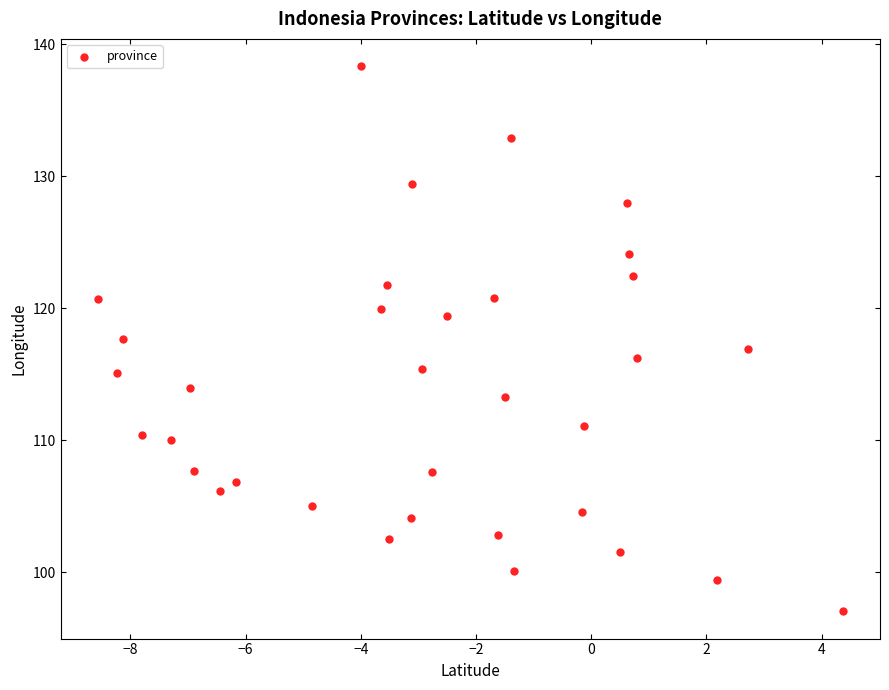

What is the range of X values (max minus min)?

12.9